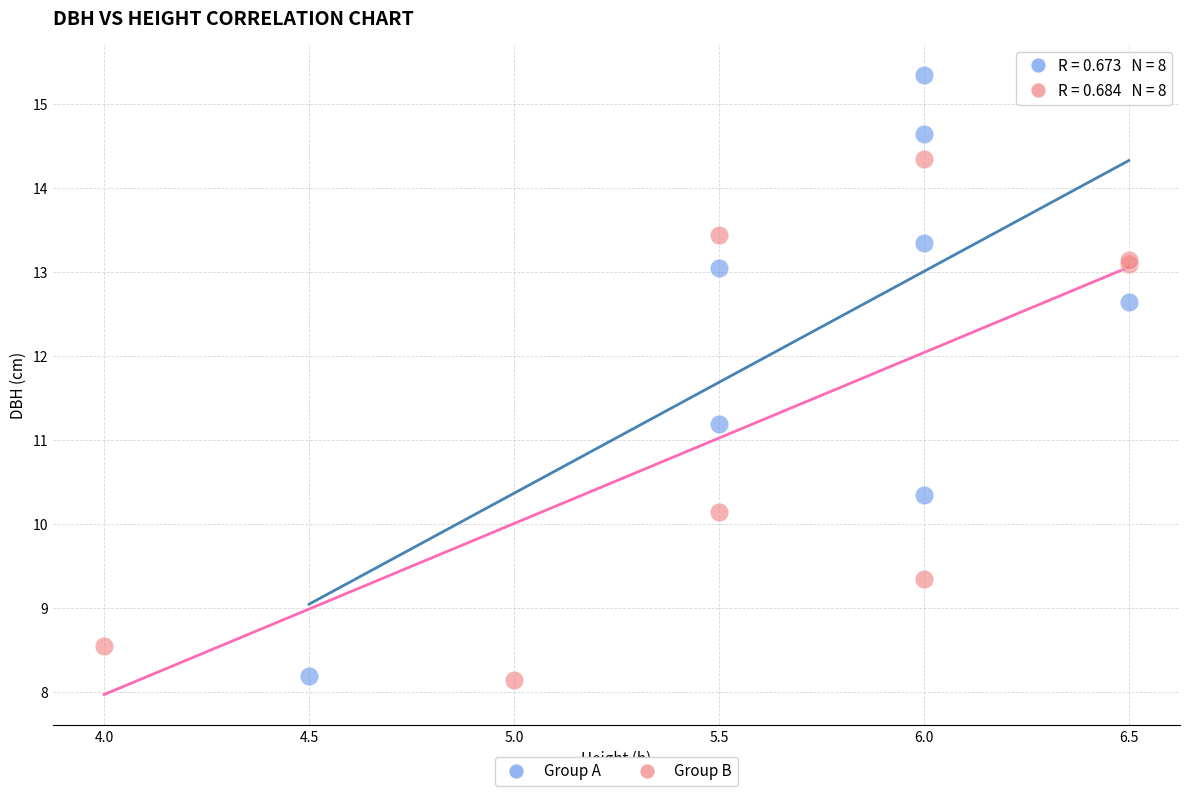

Which series has the largest Y range (max minus min)?

Group A